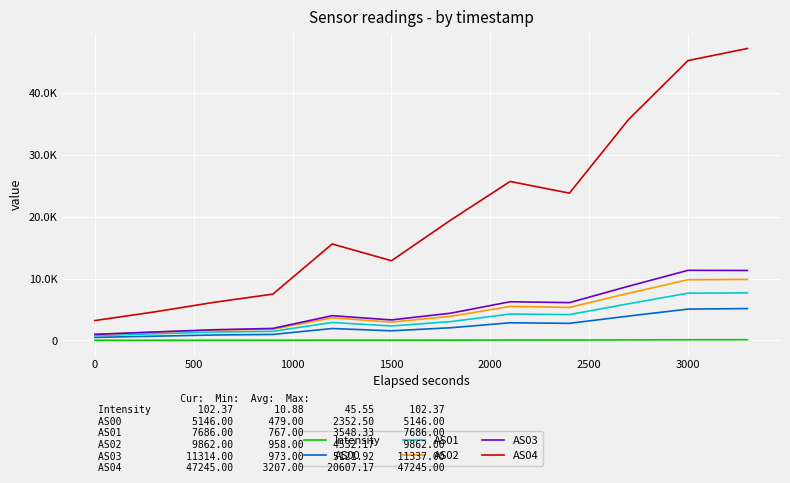

Does the chart display data point markers on the line(s)?

No